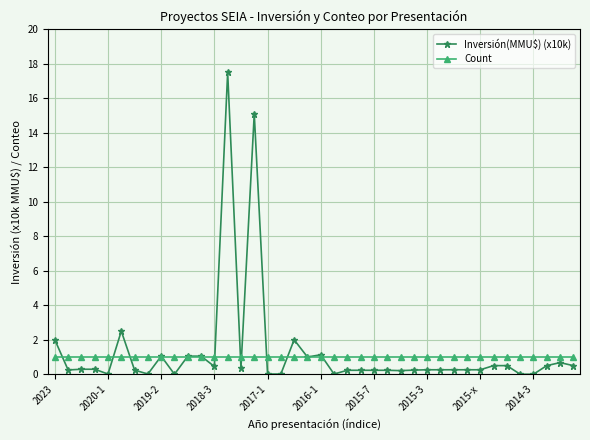

What is the greatest value displayed?

17.5